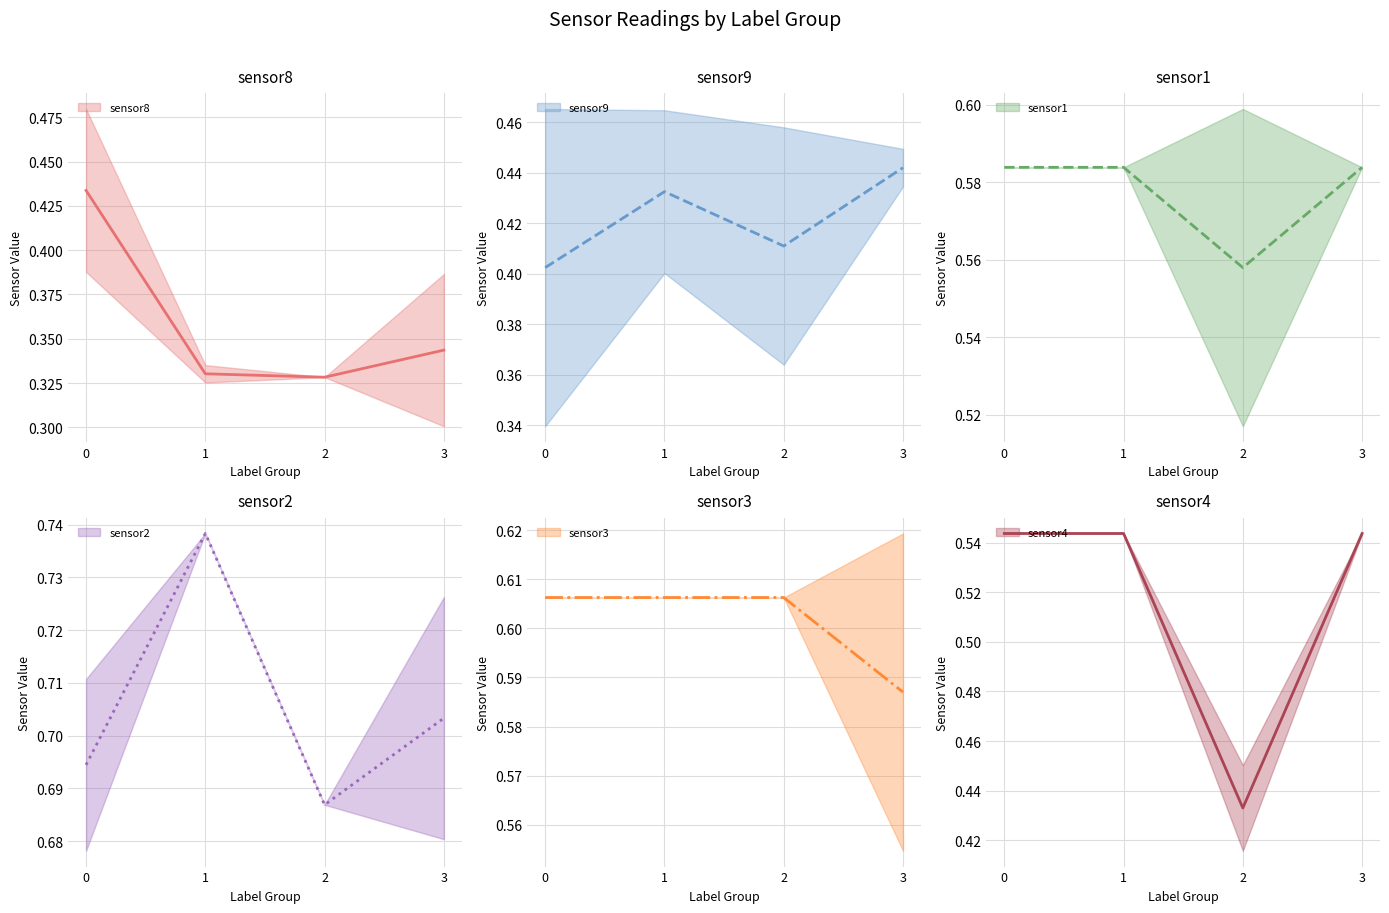

What is the spread (max minus min) of values at 4?

0.4